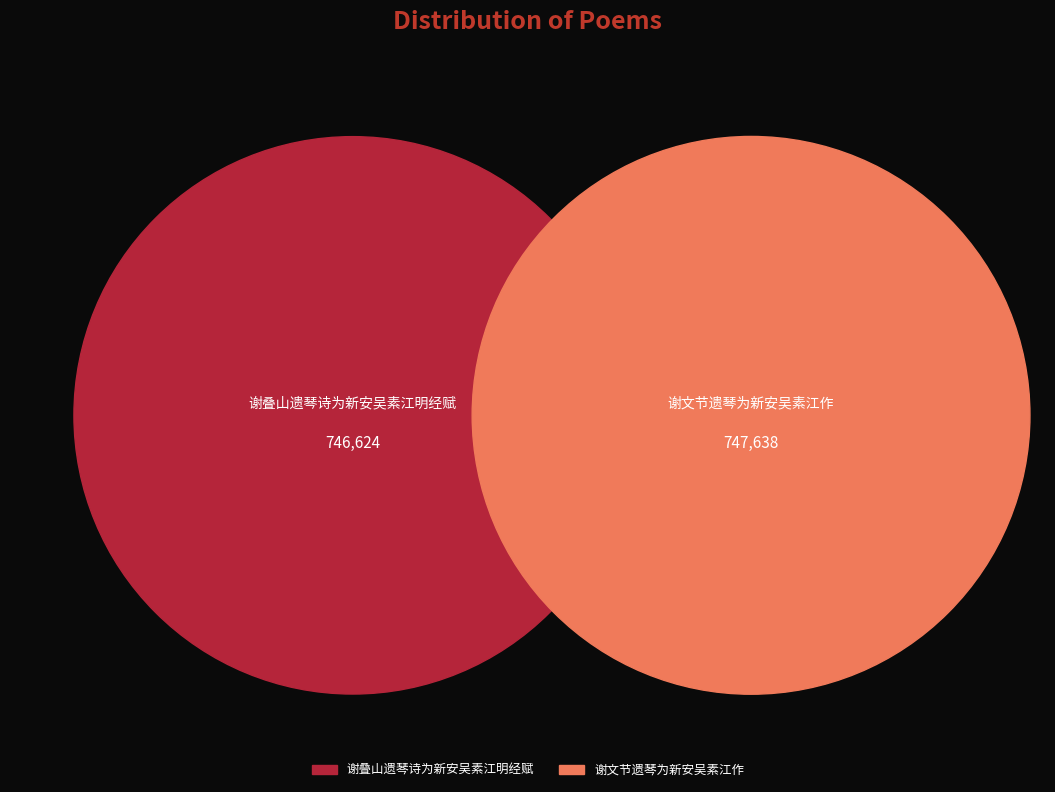

What is the largest slice in the pie chart?

谢文节遗琴为新安吴素江作